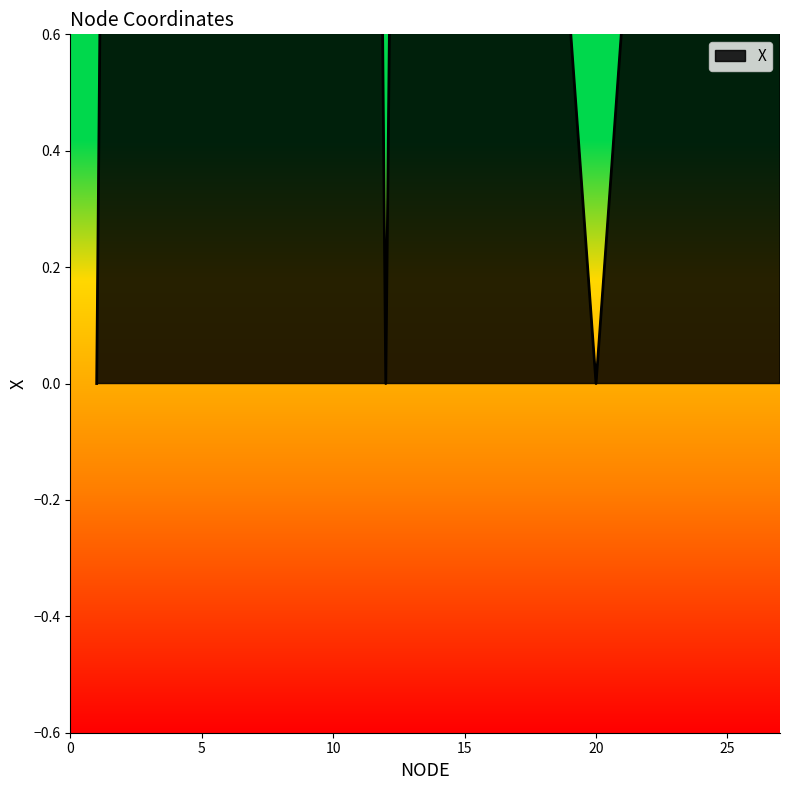

Rank the categories by value from lowest to highest.

1, 12, 20, 3, 19, 21, 4, 18, 22, 5, 17, 23, 6, 16, 24, 7, 15, 25, 8, 14, 26, 9, 13, 27, 2, 10, 11